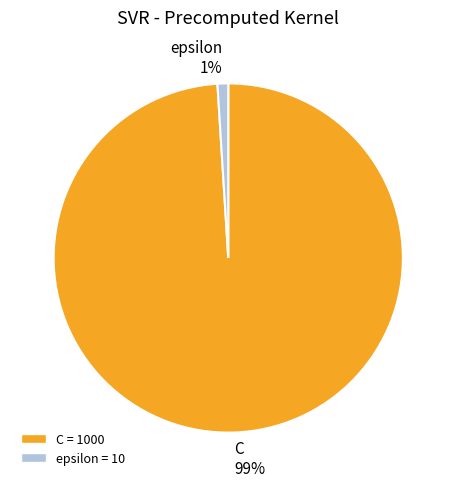

Count the number of slices in the pie.

2